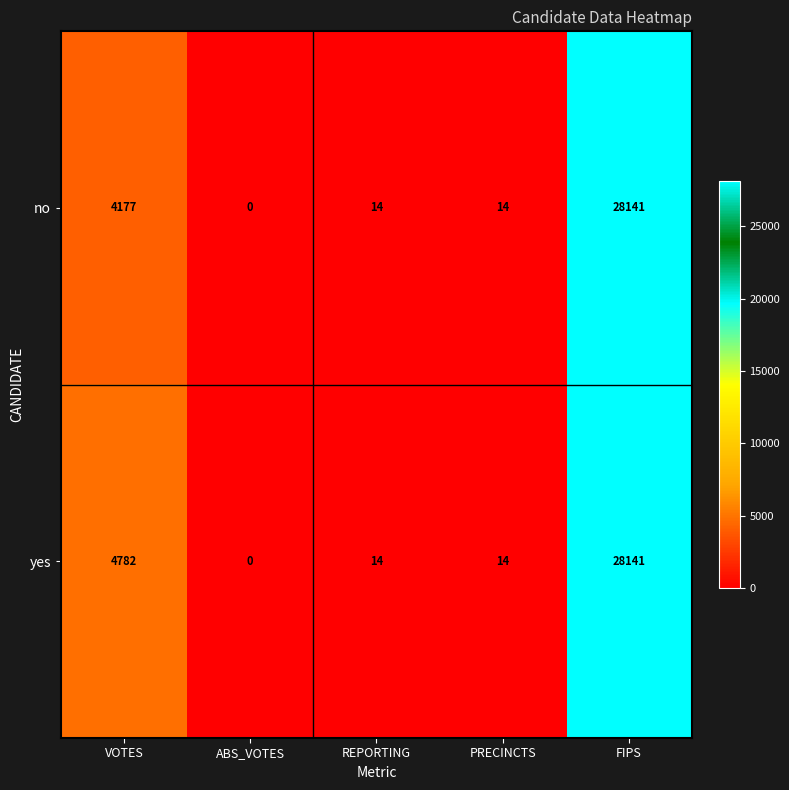

At which category is the sum across all series the highest?

FIPS